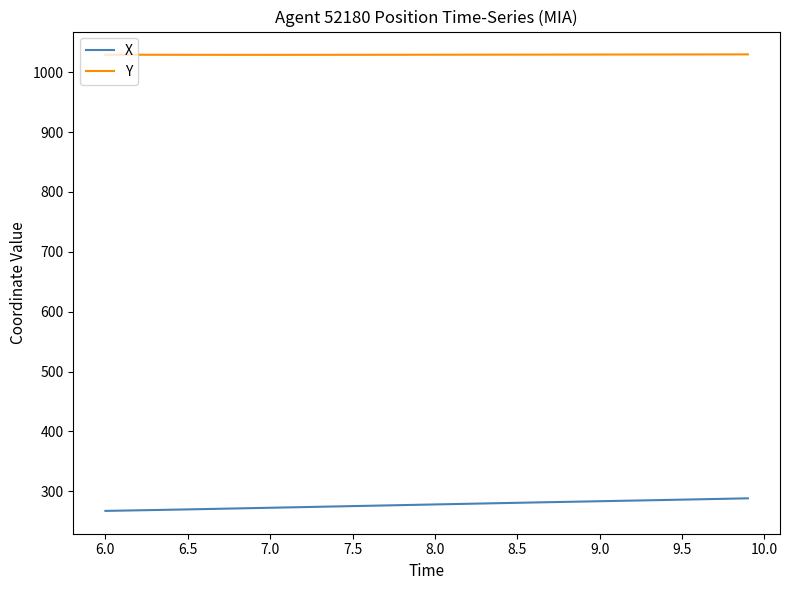

Which series has the largest total across all categories?

Y